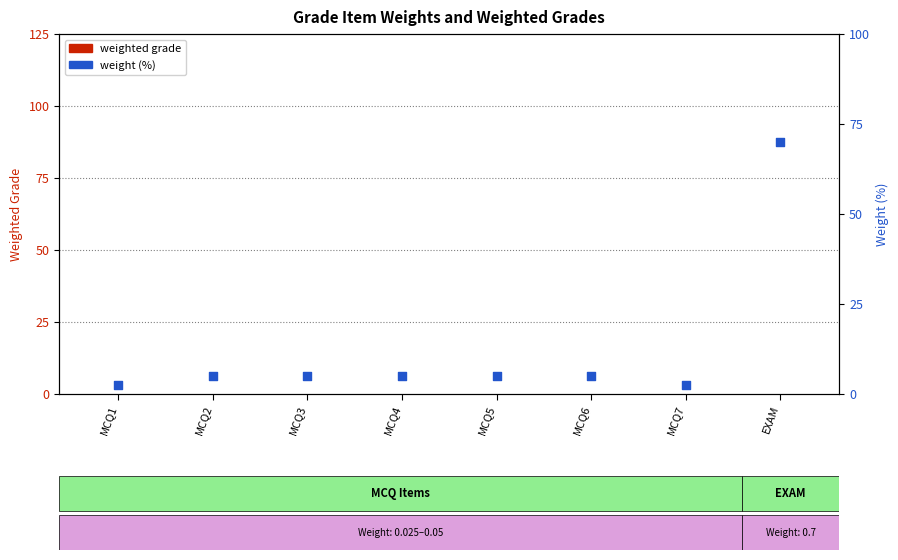

At which category is the sum across all series the highest?

EXAM